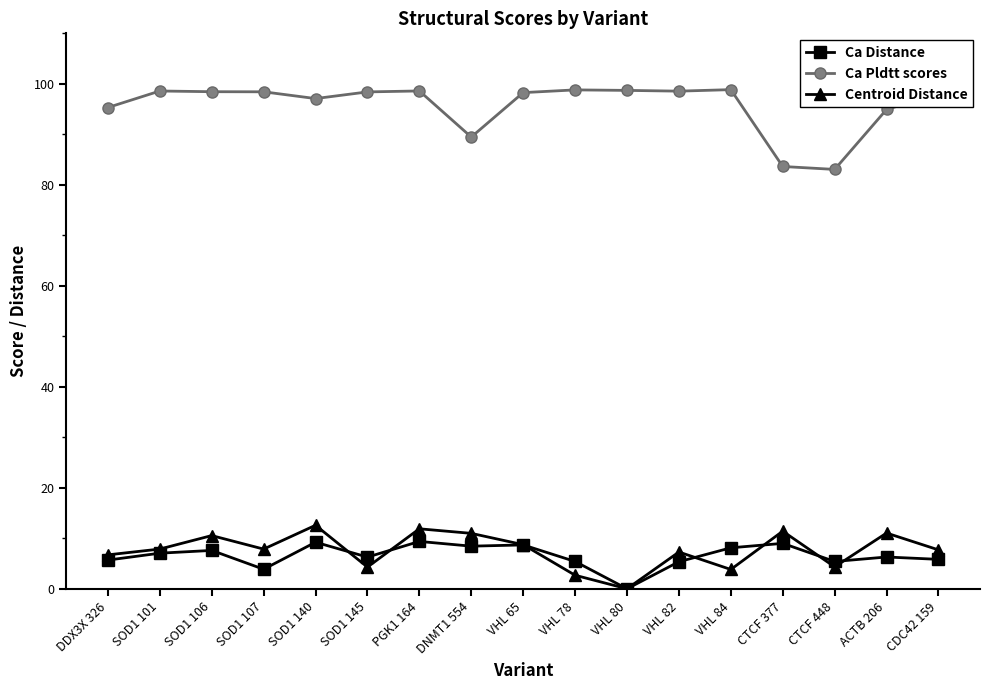

What is the spread (max minus min) of values at SOD1 101?

91.5